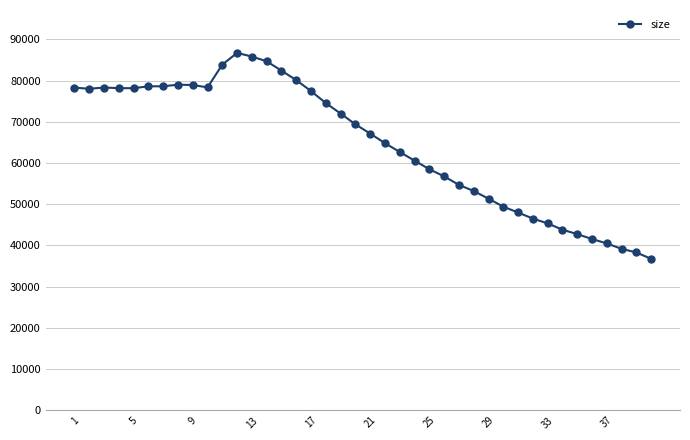

What is the value of the 6th point from the left?

78600